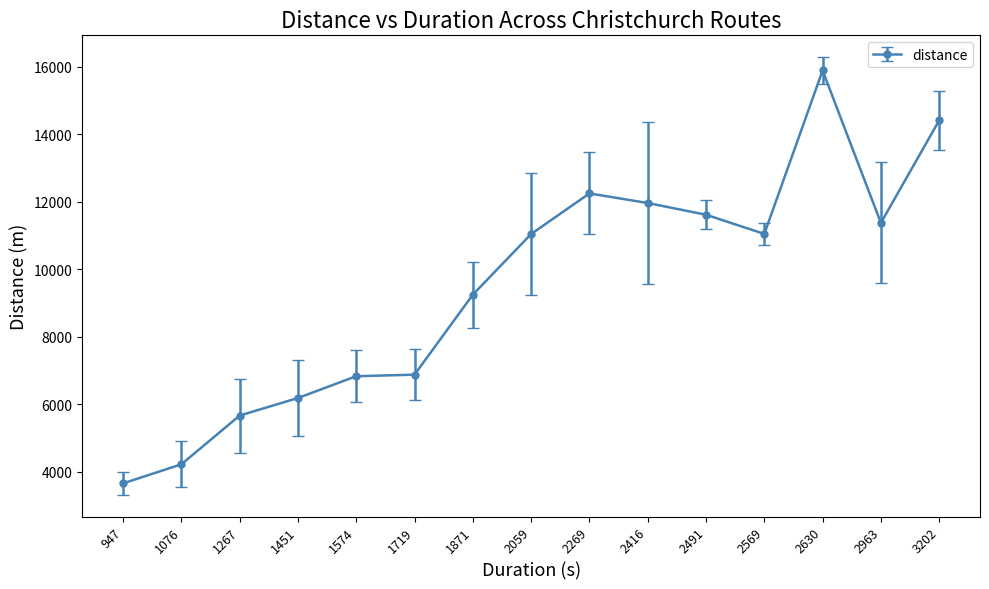

What is the difference between the values at 1871 and 2416?

2713.7